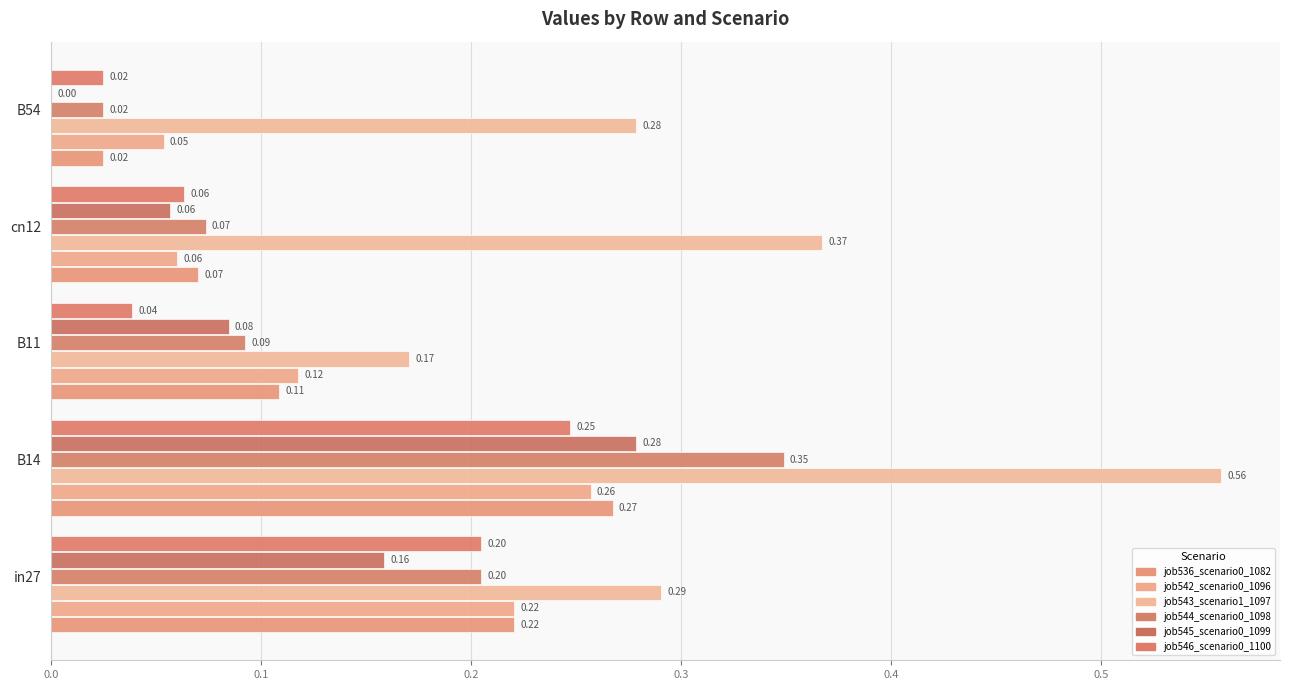

Reading left to right, what are all the values shown in this chart?

job536_scenario0_1082: 0.2	0.3	0.1	0.1	0.0
job542_scenario0_1096: 0.2	0.3	0.1	0.1	0.1
job543_scenario1_1097: 0.3	0.6	0.2	0.4	0.3
job544_scenario0_1098: 0.2	0.3	0.1	0.1	0.0
job545_scenario0_1099: 0.2	0.3	0.1	0.1	0.0
job546_scenario0_1100: 0.2	0.2	0.0	0.1	0.0